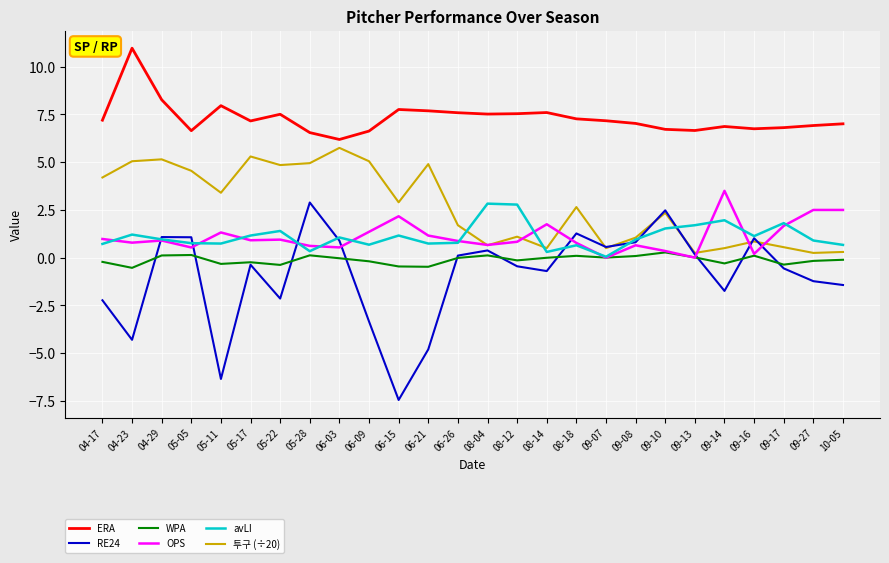

True or false: WPA and ERA intersect in this chart.

False